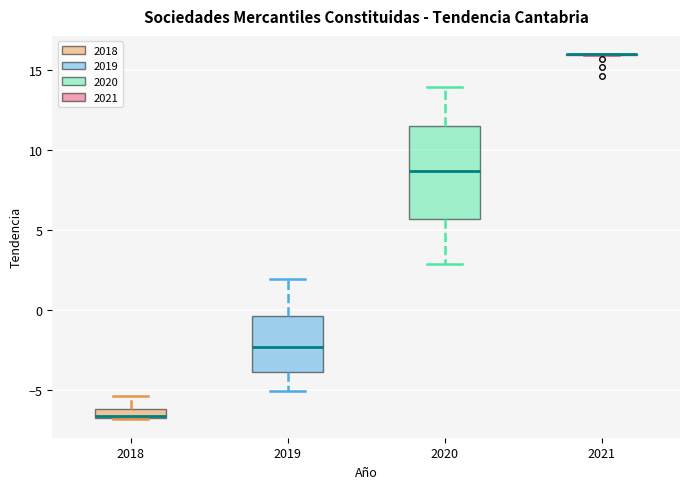

Comparing the boxes themselves (not the whiskers), which one is the tallest?

2020